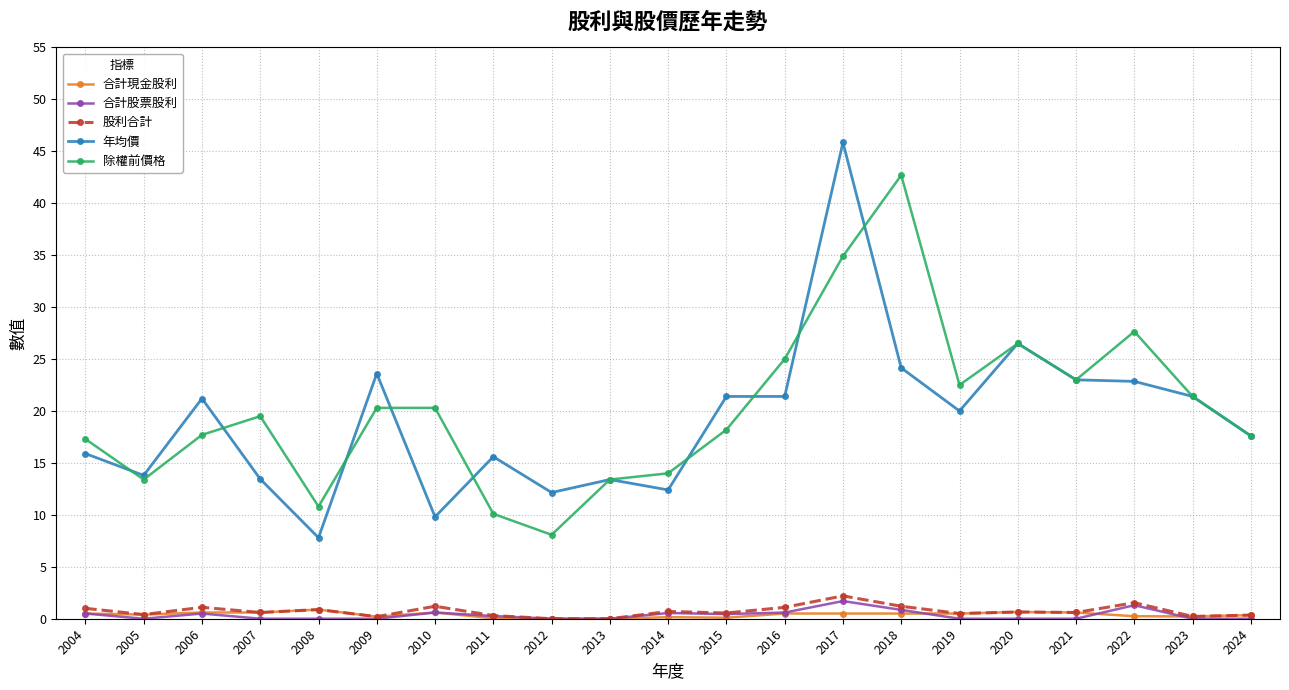

True or false: 年均價 has a value of 21.2 at 2006.

True